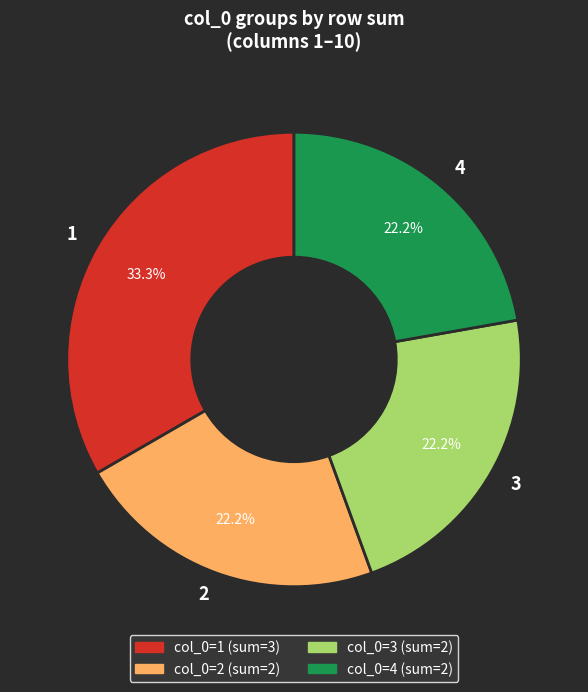

To the nearest percent, what is the average slice percentage?

25%